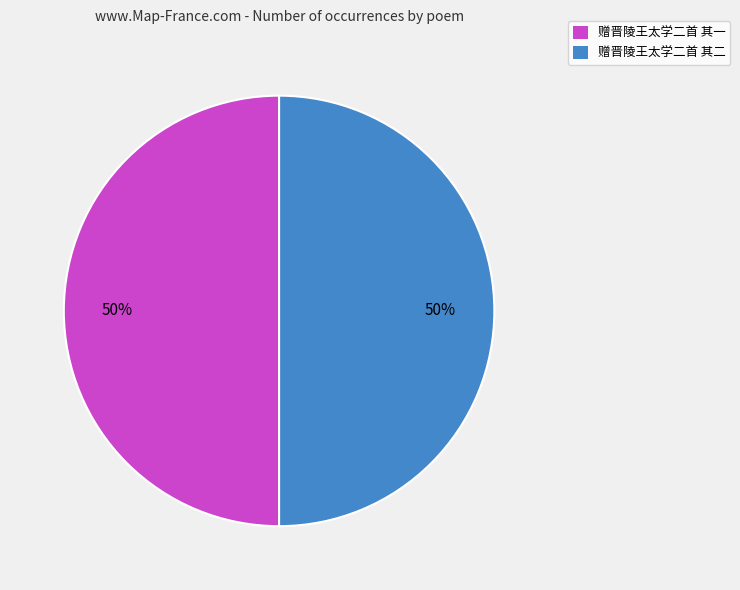

What percentage is the 赠晋陵王太学二首 其二 slice, to the nearest percent?

50%